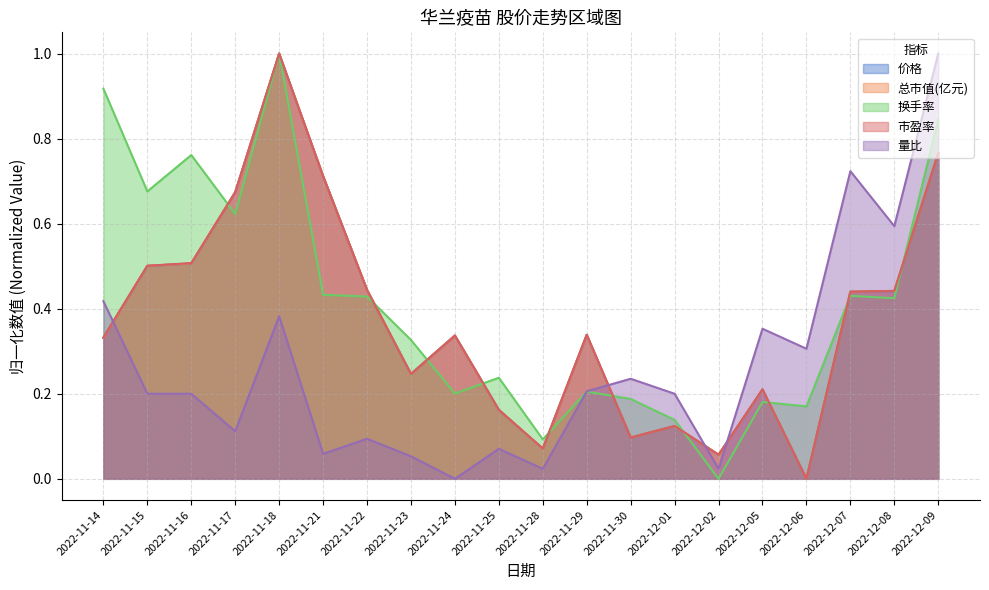

What is the total value across all series at 2022-12-07?

2.5